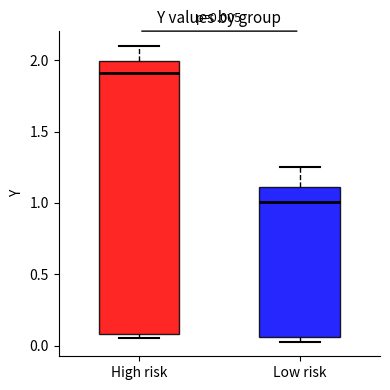

Comparing the boxes themselves (not the whiskers), which one is the tallest?

High risk